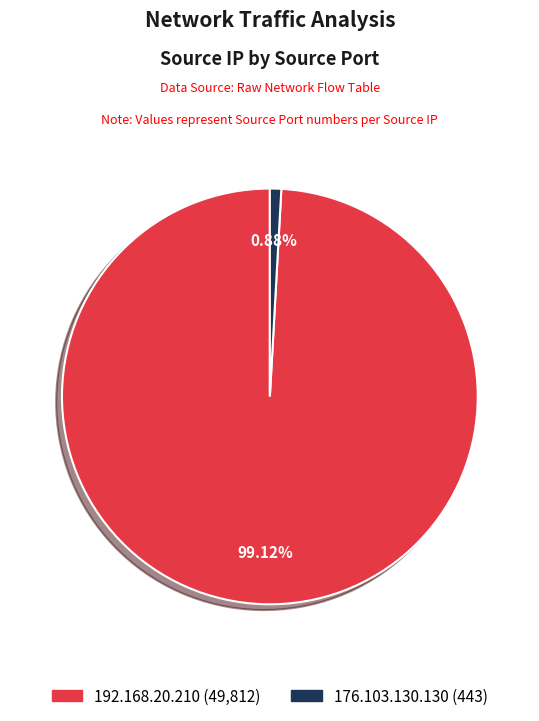

To the nearest percent, what is the difference between the largest and smallest slice percentages?

98%